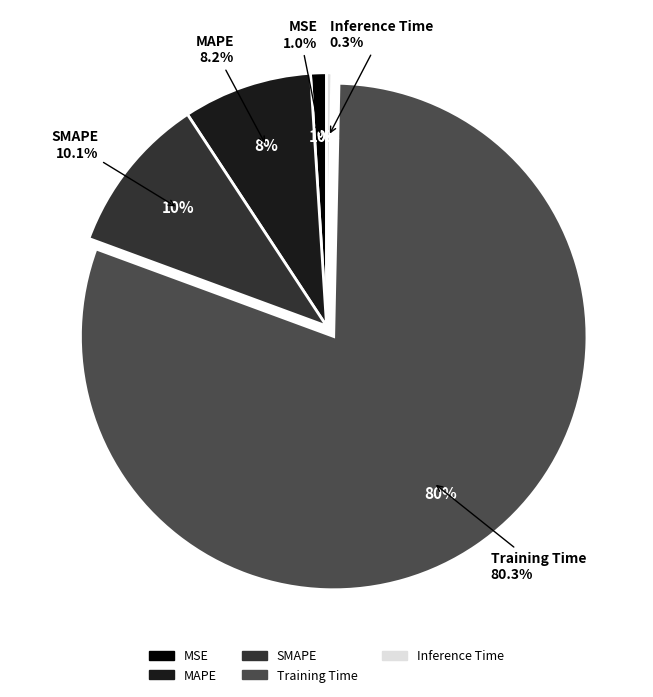

To the nearest percent, what is the combined percentage of Inference Time and MSE?

1%